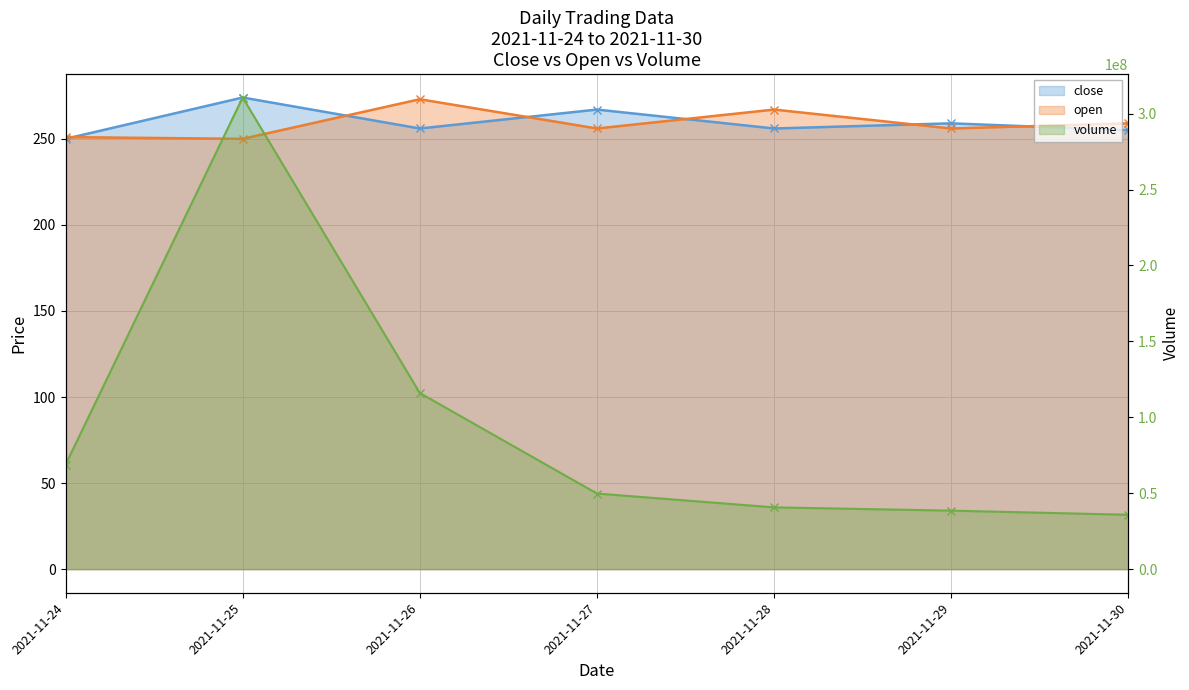

List the series in order of their peak value, highest first.

volume, close, open